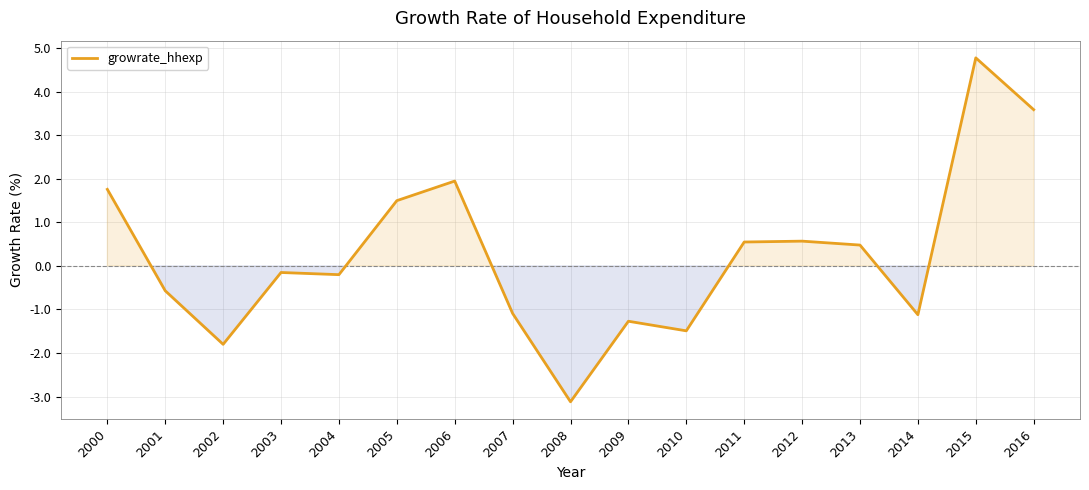

What is the smallest value displayed?

-3.1